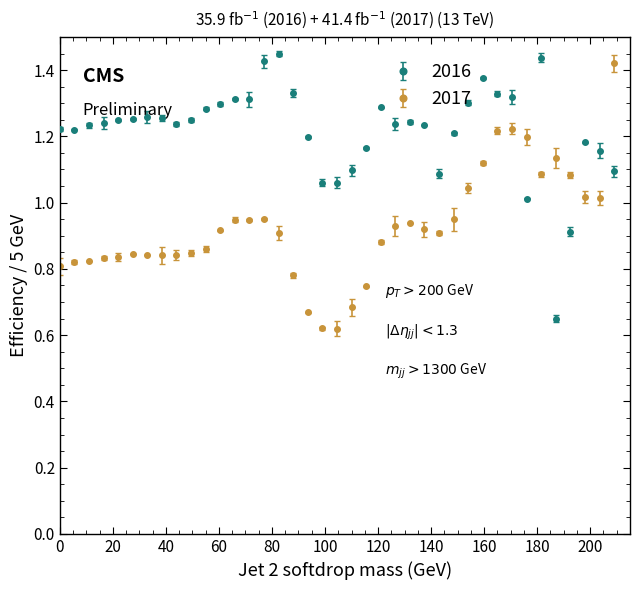

Which series has the largest total across all categories?

2016